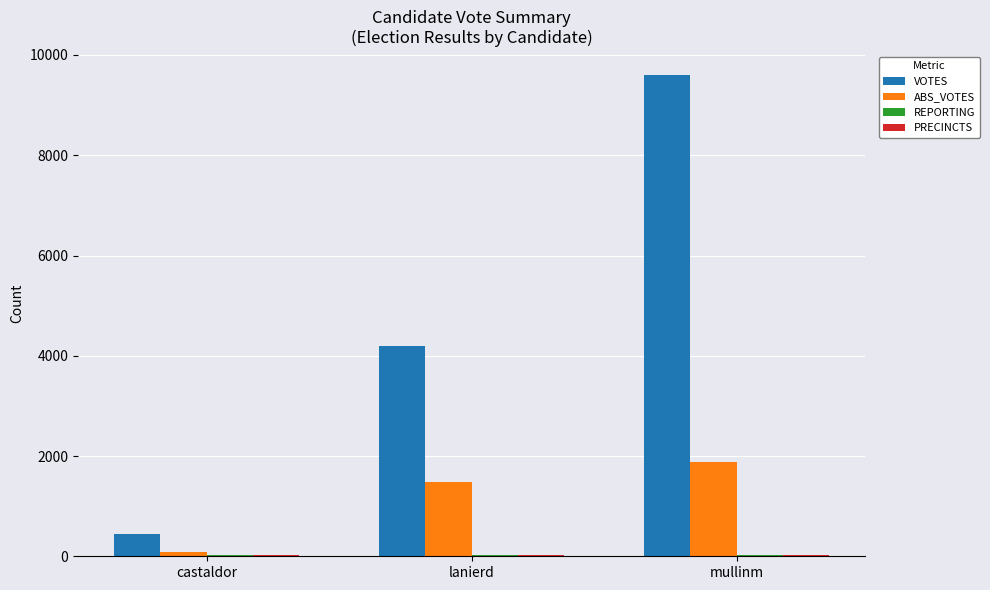

At which label is ABS_VOTES closest to 984?

lanierd